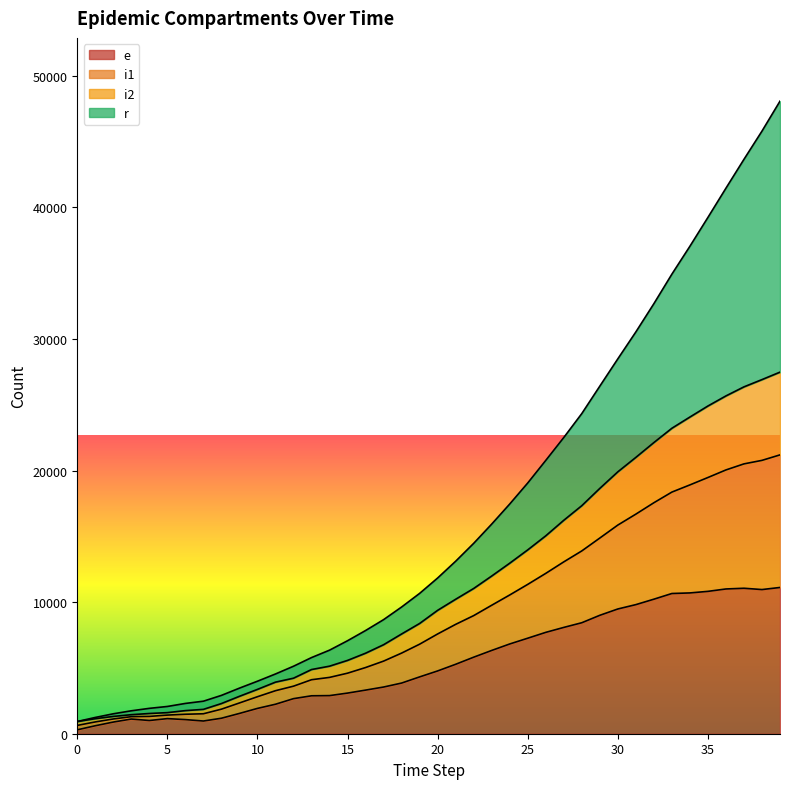

What is the difference between the maximum and minimum values in the e series?

10817